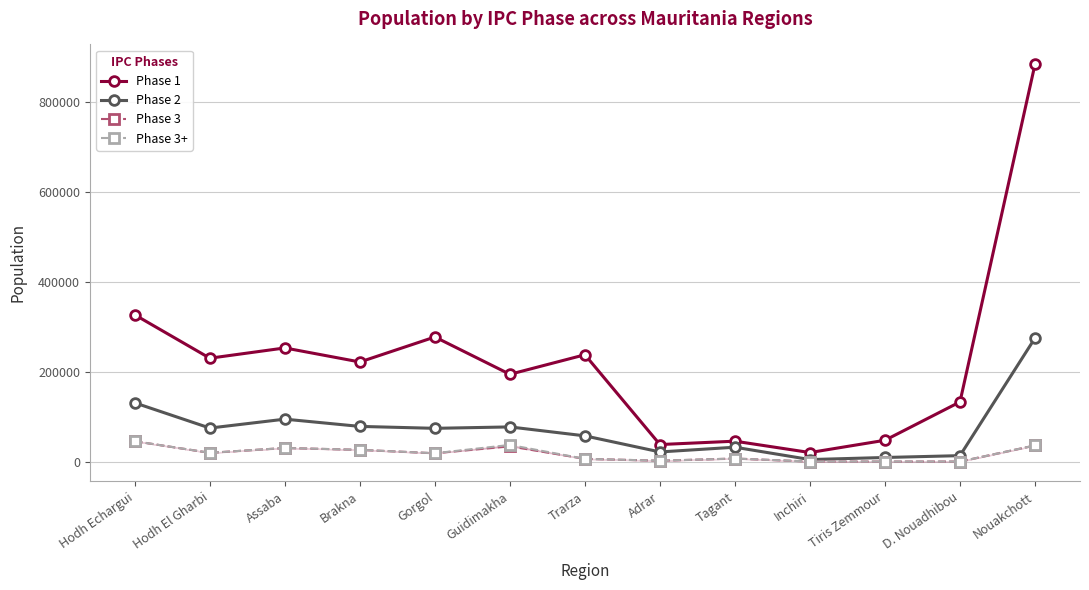

Is this an area chart (filled region under the line)?

No